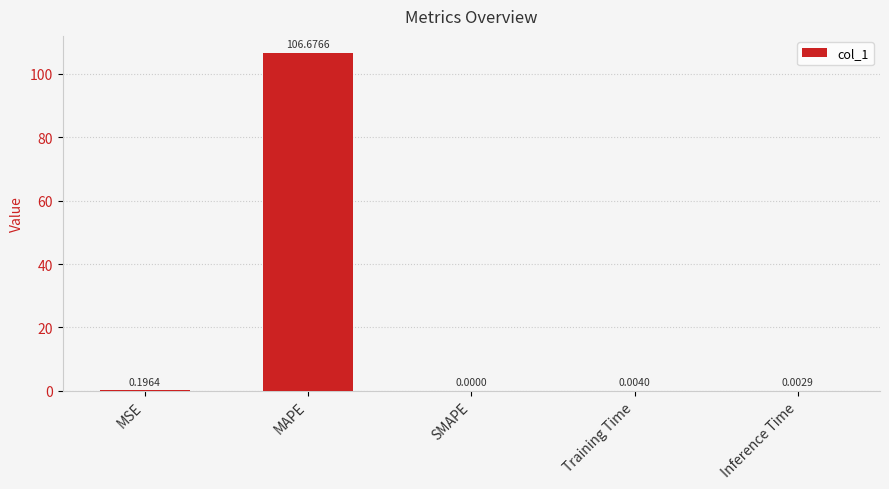

Which category has the highest value across all series?

MAPE